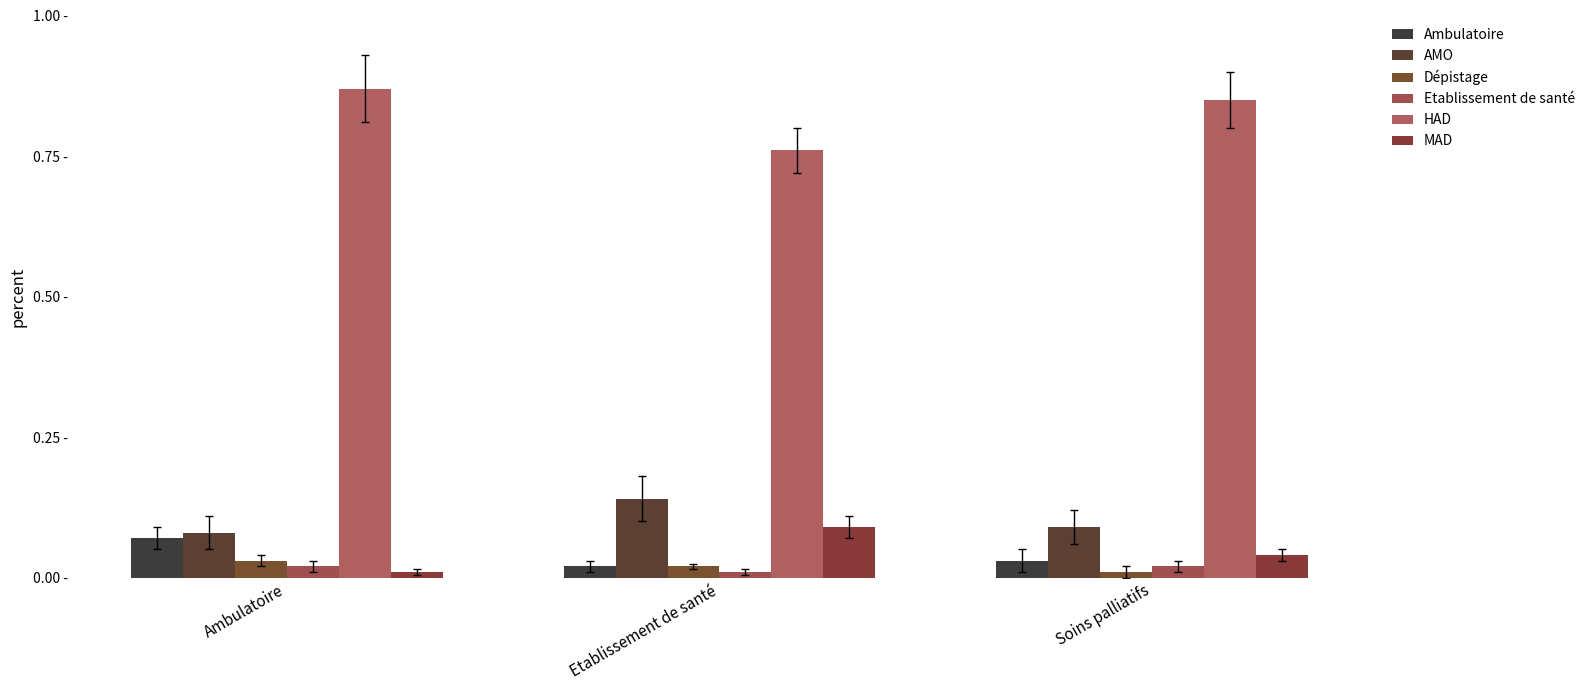

At which category is the sum across all series the highest?

Ambulatoire